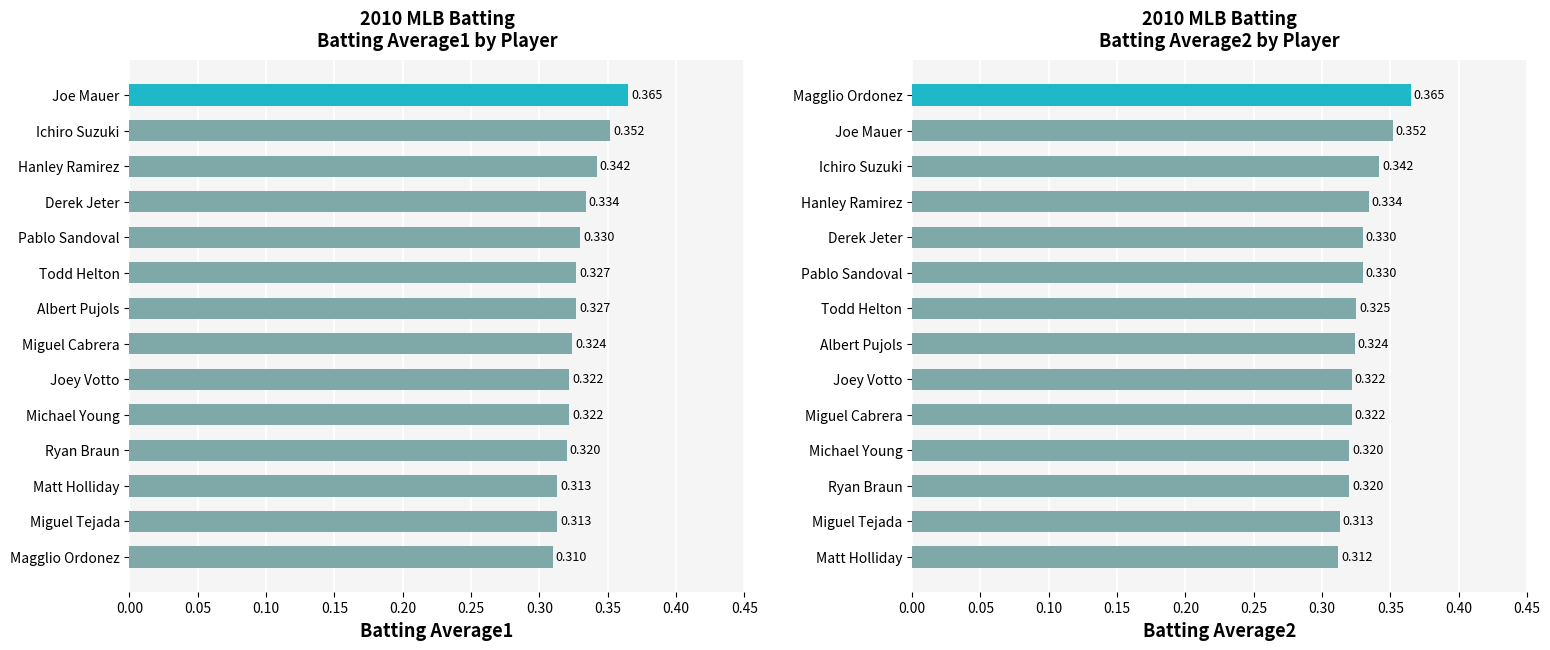

At how many categories does at least one series exceed 0?

14